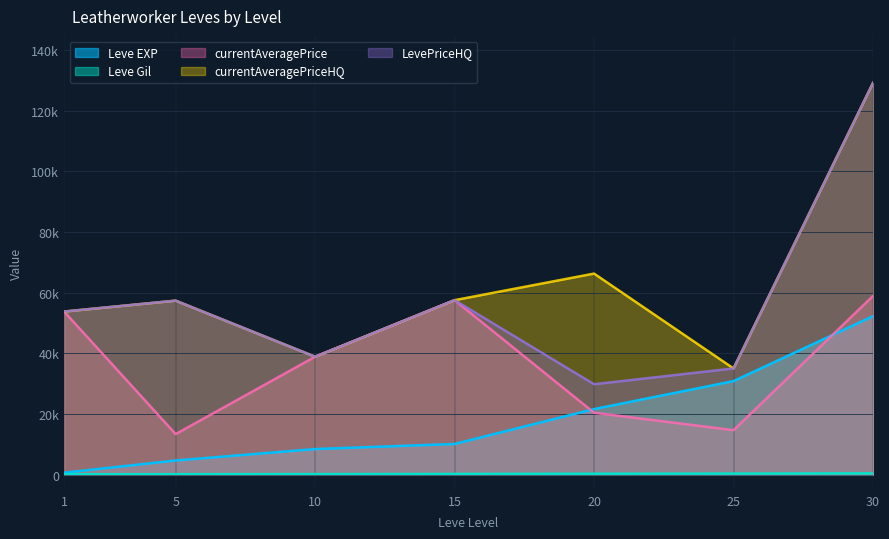

What is the sum of all currentAveragePriceHQ values?

437821.8